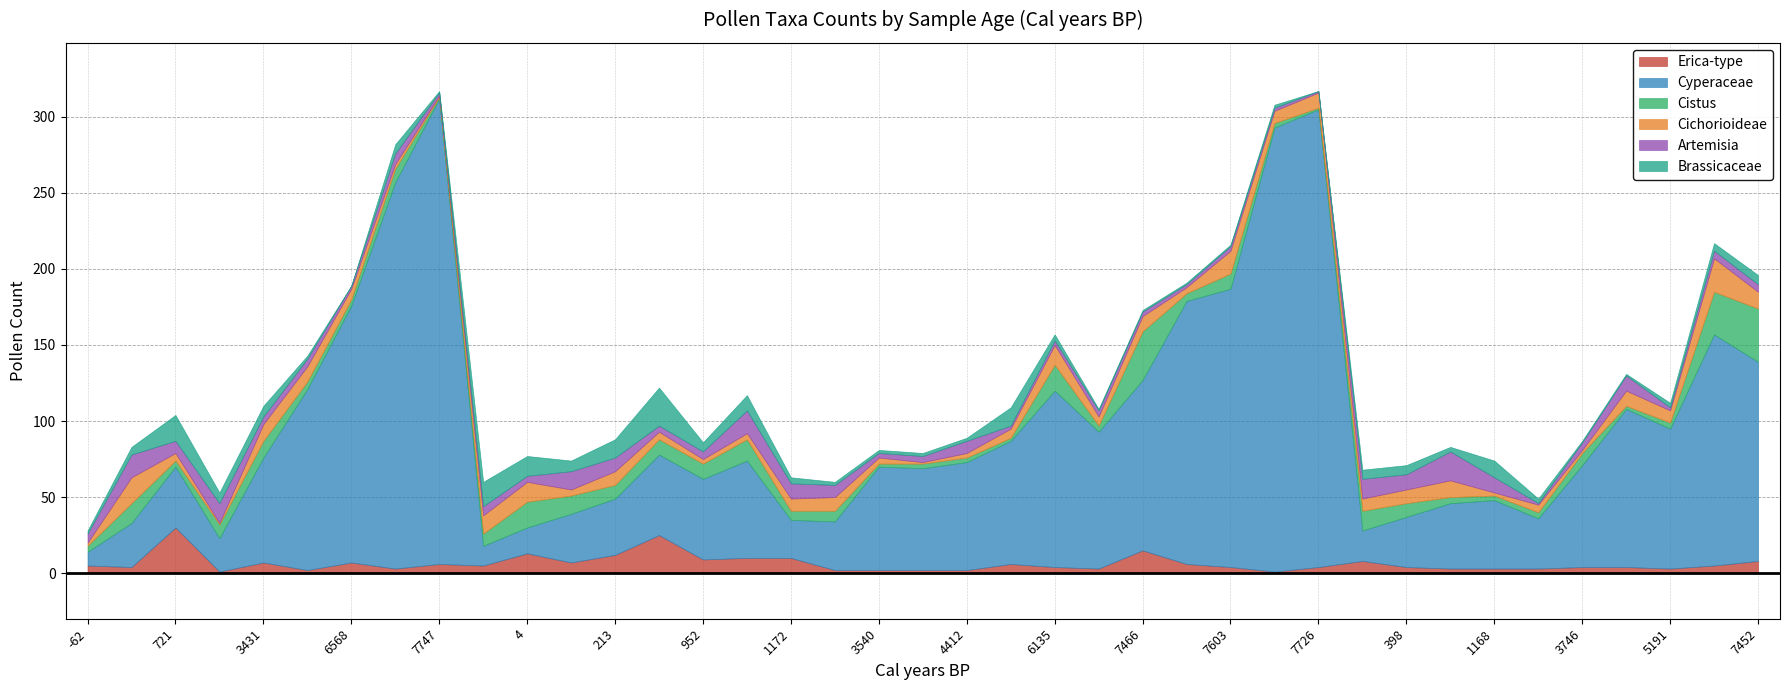

Reading right to left, transcribe all the data shown in this chart.

Erica-type: 7452=8	5971=5	5191=3	4270=4	3746=4	3060=3	1168=3	767=3	398=4	-29=8	7726=4	7698=1	7603=4	7562=6	7466=15	6298=3	6135=4	4837=6	4412=2	3616=2	3540=2	2347=2	1172=10	1132=10	952=9	675=25	213=12	259=7	4=13	87=5	7747=6	7589=3	6568=7	5049=2	3431=7	1150=1	721=30	153=4	-62=5
Cyperaceae: 7452=131	5971=152	5191=92	4270=104	3746=67	3060=33	1168=45	767=43	398=33	-29=20	7726=301	7698=292	7603=183	7562=173	7466=112	6298=90	6135=116	4837=81	4412=71	3616=67	3540=68	2347=32	1172=25	1132=64	952=53	675=53	213=37	259=32	4=17	87=13	7747=306	7589=254	6568=169	5049=119	3431=69	1150=22	721=40	153=29	-62=9
Cistus: 7452=35	5971=28	5191=4	4270=2	3746=8	3060=4	1168=3	767=4	398=9	-29=13	7726=1	7698=3	7603=10	7562=5	7466=32	6298=4	6135=17	4837=2	4412=3	3616=3	3540=2	2347=7	1172=6	1132=14	952=10	675=10	213=9	259=12	4=17	87=8	7747=1	7589=9	6568=4	5049=5	3431=11	1150=9	721=4	153=13	-62=4
Cichorioideae: 7452=11	5971=22	5191=8	4270=10	3746=2	3060=5	1168=2	767=11	398=9	-29=8	7726=10	7698=8	7603=15	7562=4	7466=10	6298=6	6135=13	4837=6	4412=3	3616=1	3540=4	2347=9	1172=8	1132=4	952=3	675=5	213=9	259=4	4=13	87=12	7747=1	7589=3	6568=7	5049=10	3431=11	1150=1	721=5	153=17	-62=2
Artemisia: 7452=5	5971=5	5191=2	4270=10	3746=5	3060=1	1168=10	767=19	398=10	-29=13	7726=1	7698=2	7603=3	7562=2	7466=3	6298=4	6135=3	4837=2	4412=8	3616=4	3540=3	2347=8	1172=10	1132=15	952=5	675=4	213=9	259=12	4=4	87=6	7747=2	7589=7	6568=2	5049=5	3431=5	1150=13	721=8	153=15	-62=6
Brassicaceae: 7452=6	5971=5	5191=3	4270=1	3746=1	3060=3	1168=11	767=3	398=6	-29=6	7726=0	7698=2	7603=1	7562=1	7466=1	6298=1	6135=4	4837=12	4412=2	3616=2	3540=2	2347=2	1172=4	1132=10	952=6	675=25	213=12	259=7	4=13	87=16	7747=1	7589=6	6568=0	5049=2	3431=7	1150=7	721=17	153=5	-62=2